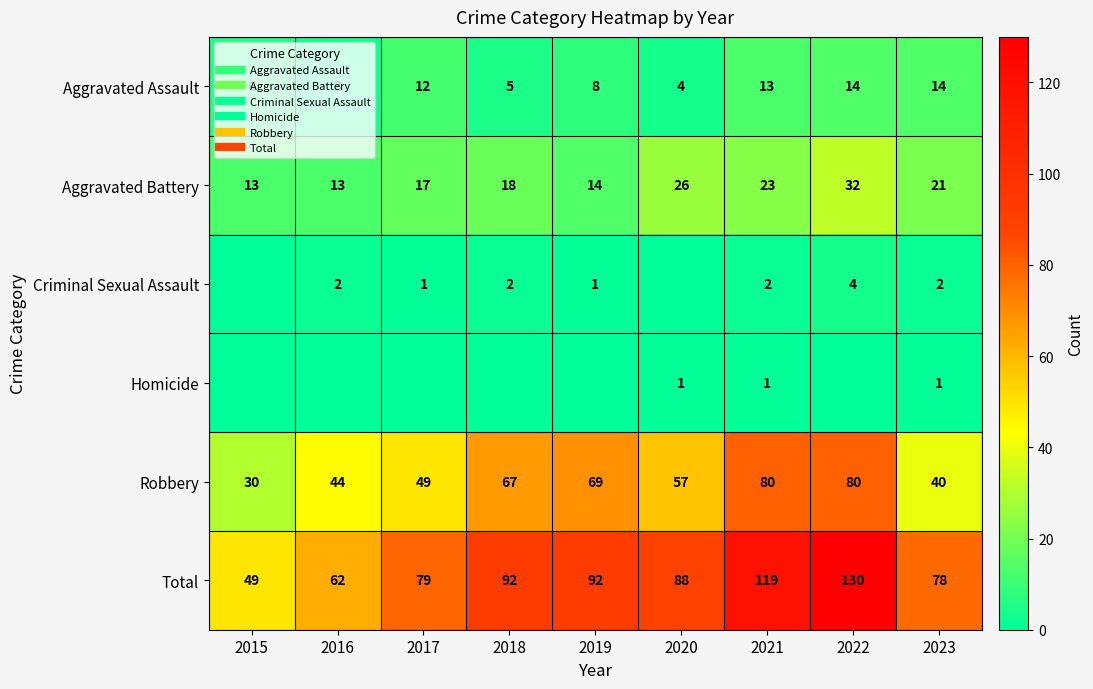

List the series in order of their peak value, highest first.

Total, Robbery, Aggravated Battery, Aggravated Assault, Criminal Sexual Assault, Homicide